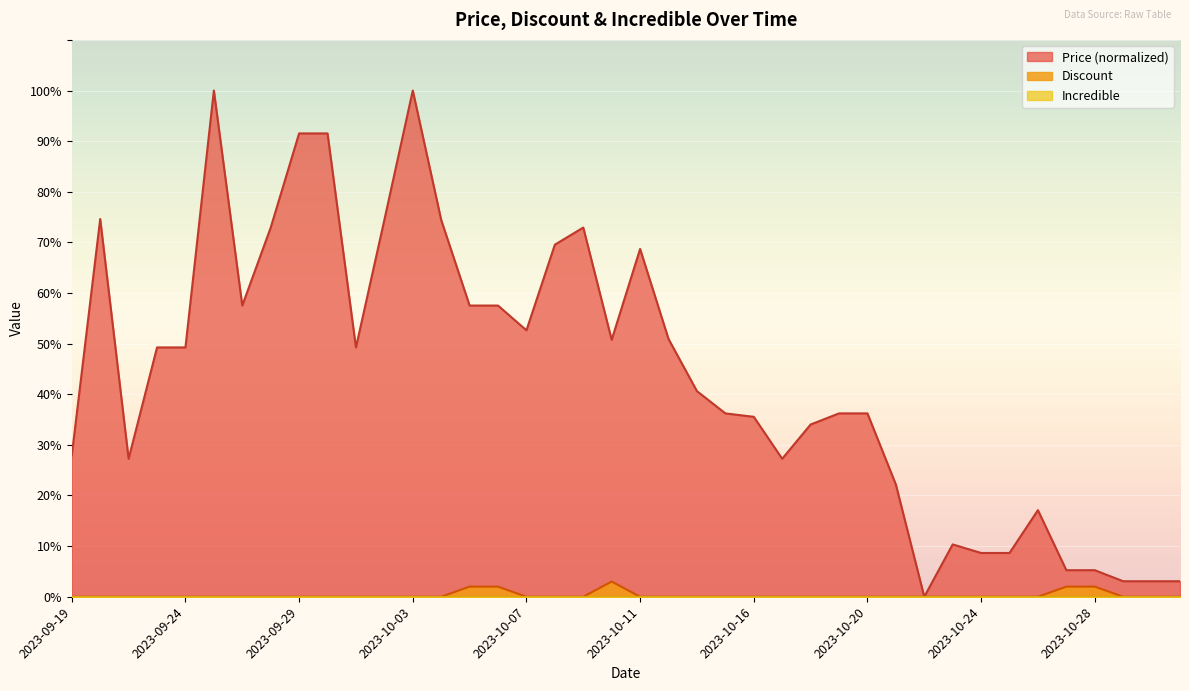

Count the number of data series in this chart.

3